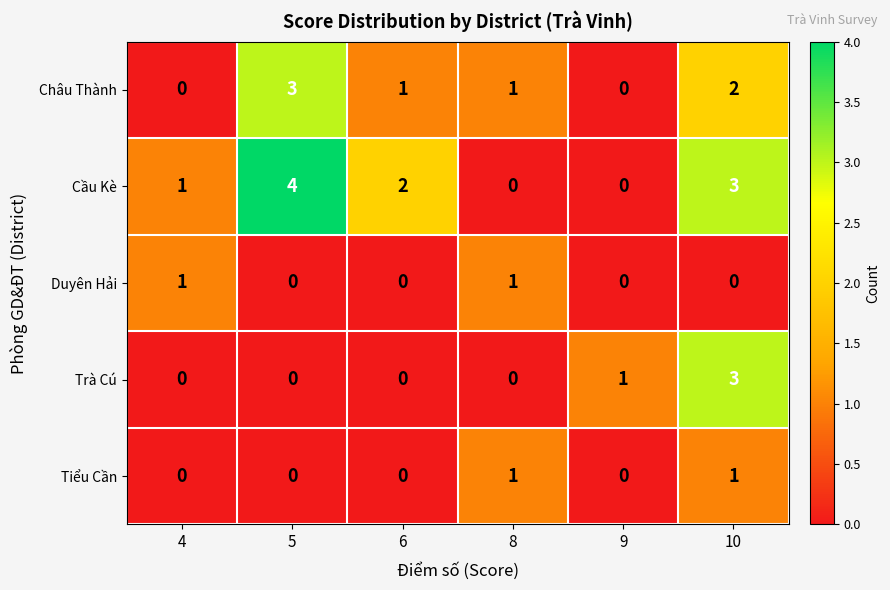

At which category is the sum across all series the highest?

10